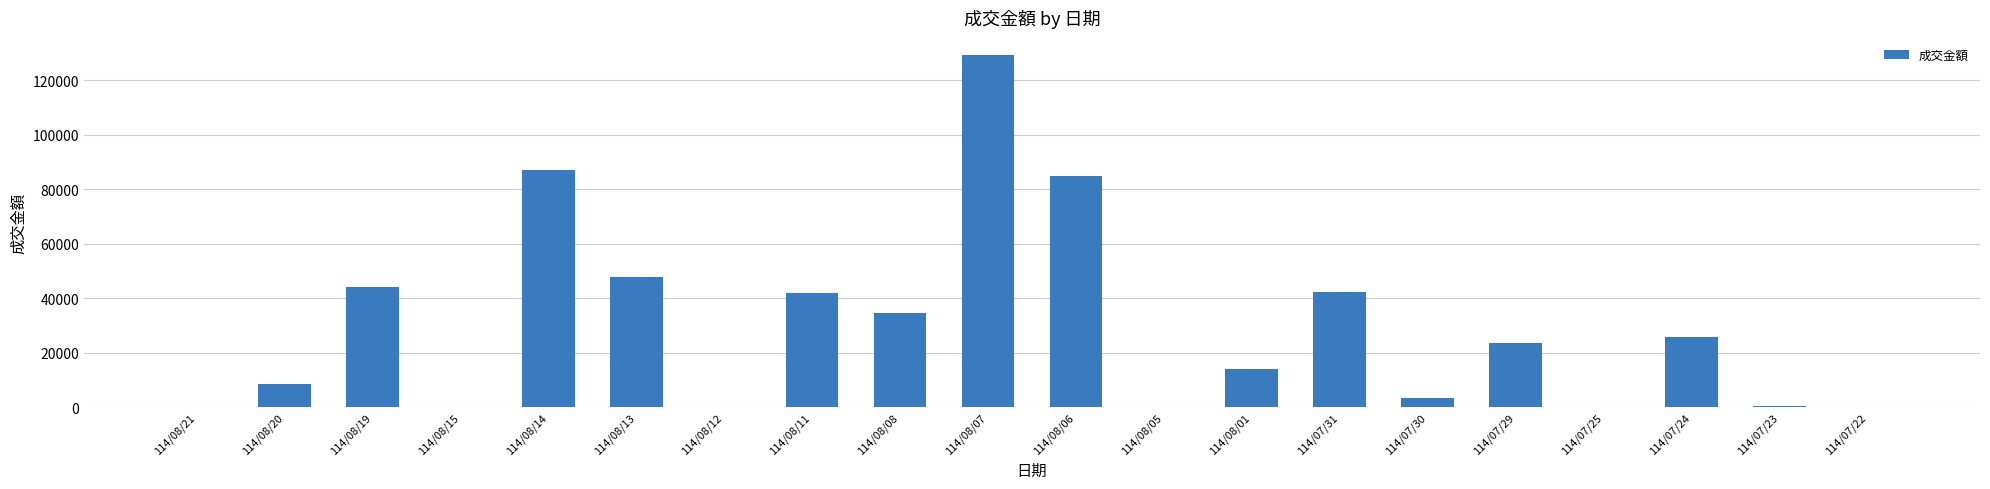

At which label is the value closest to 64564?

114/08/13